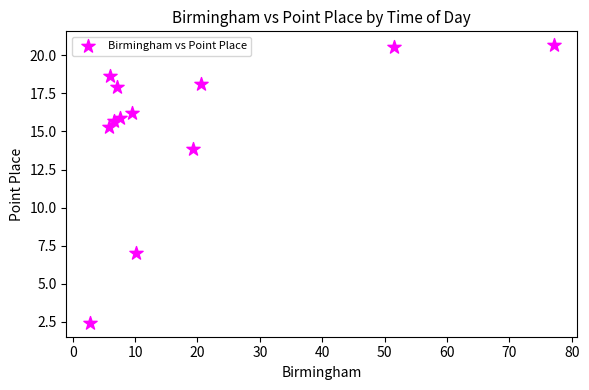

What Y value in the scatter plot is closest to 11?

13.9